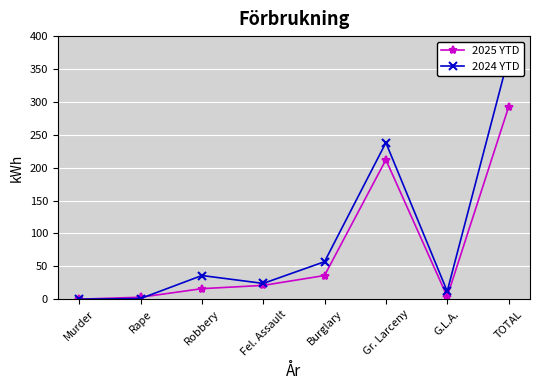

True or false: 2024 YTD has a value of 12 at G.L.A..

True